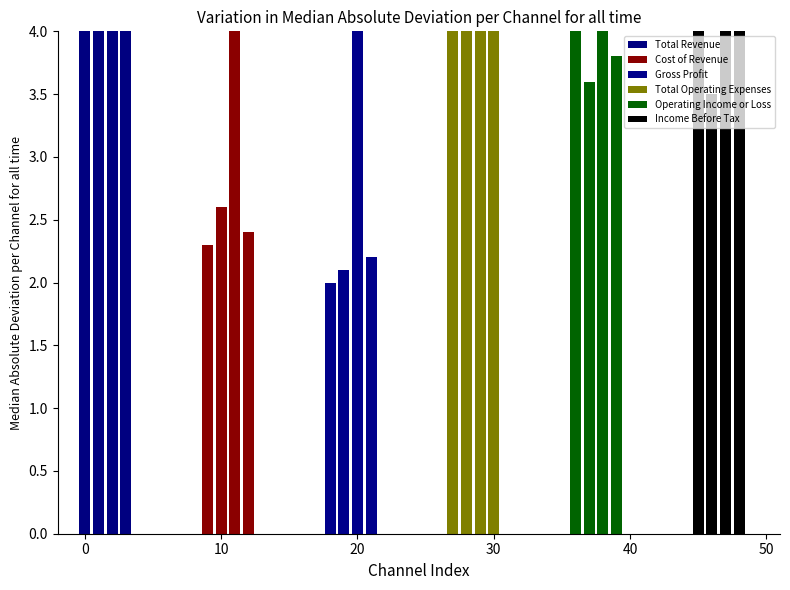

At −10, list the series in order from largest to smallest.

Total Operating Expenses, Operating Income or Loss, Income Before Tax, Total Revenue, Cost of Revenue, Gross Profit